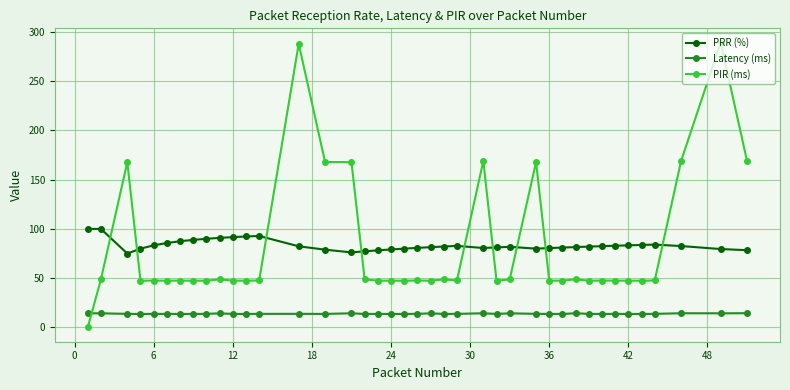

List the series in order of their peak value, highest first.

PIR (ms), PRR (%), Latency (ms)